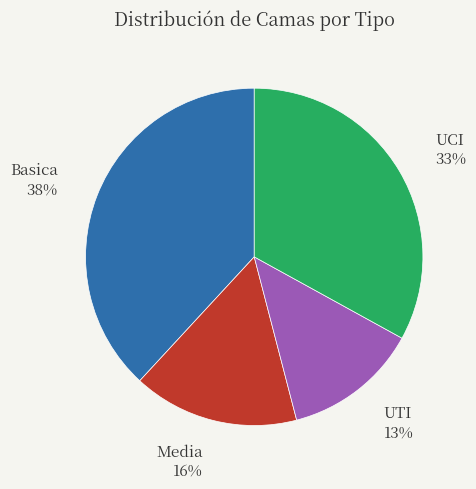

How many segments does this pie chart have?

4